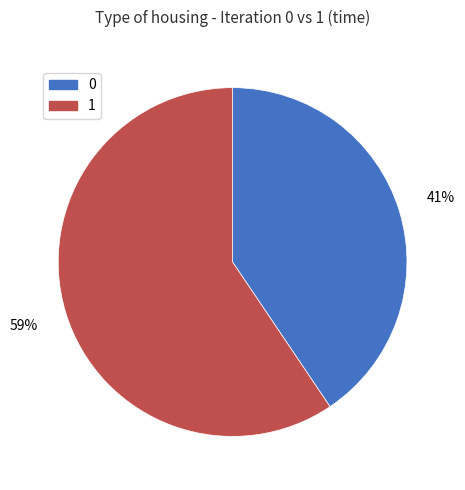

Which has a higher value, 1 or 0?

1